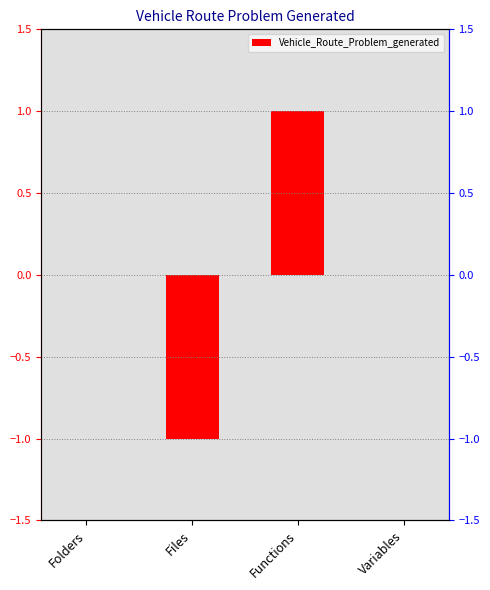

What position from the left is Files?

2